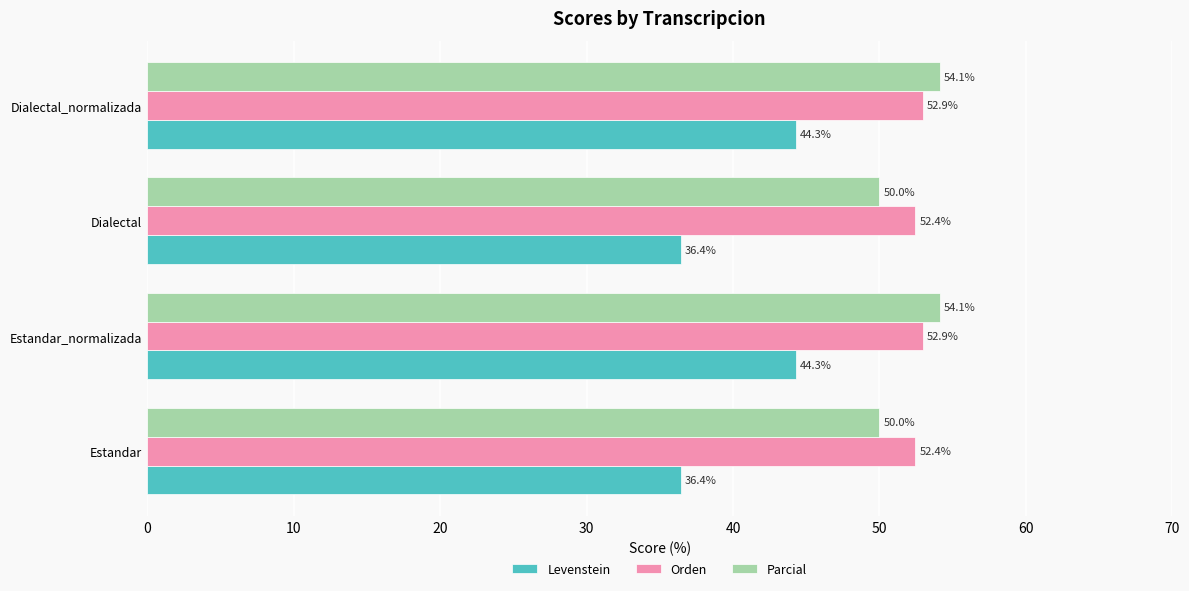

Which series has the widest spread of values?

Levenstein